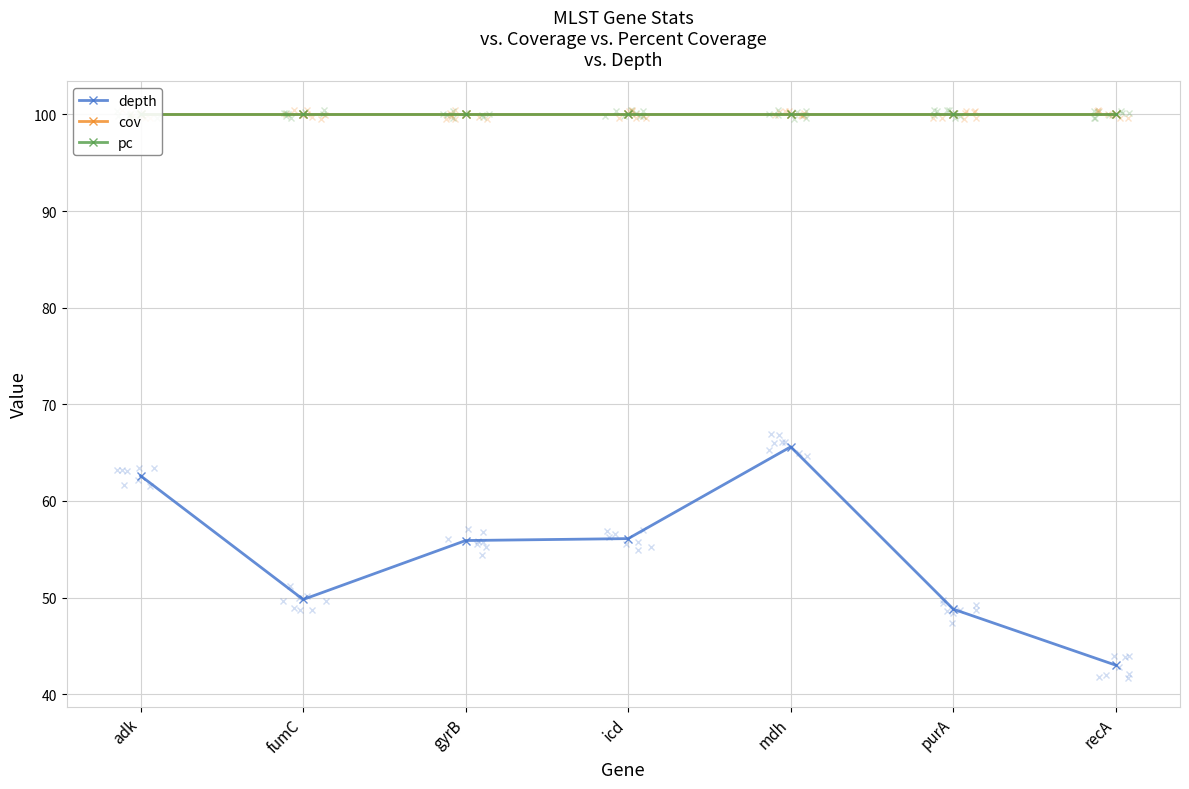

Where is depth nearest to the value 54?

gyrB